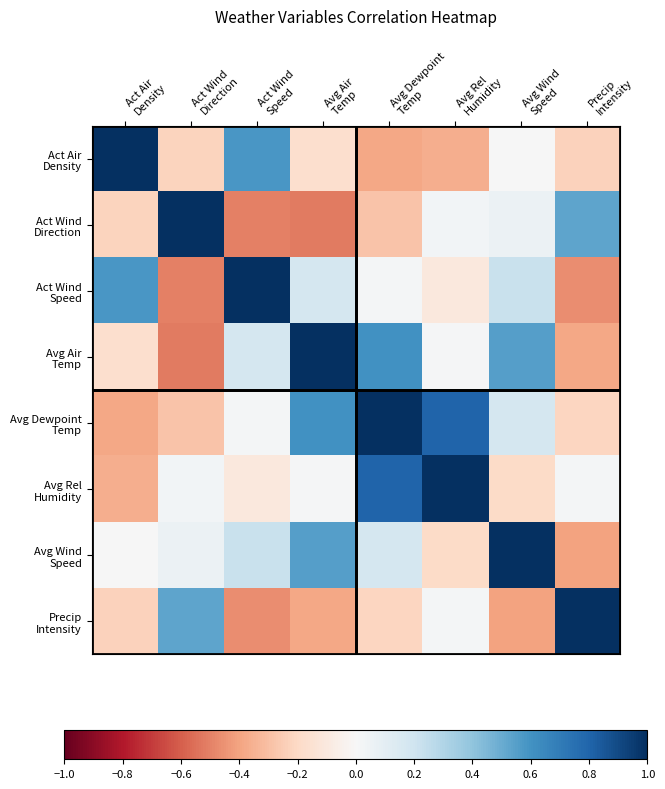

At how many categories does at least one series exceed 0?

8